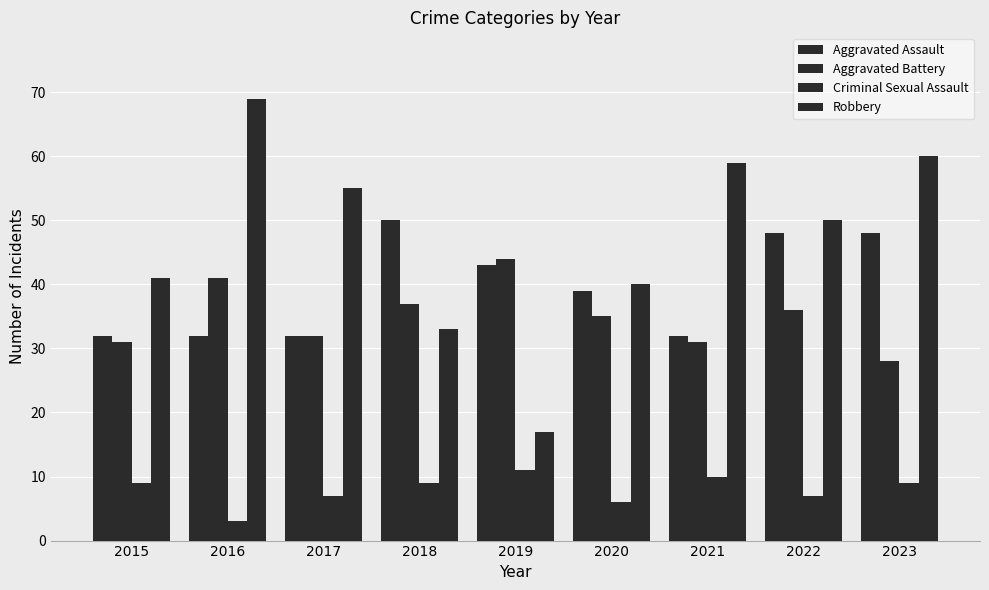

What is the maximum value shown in the chart?

69